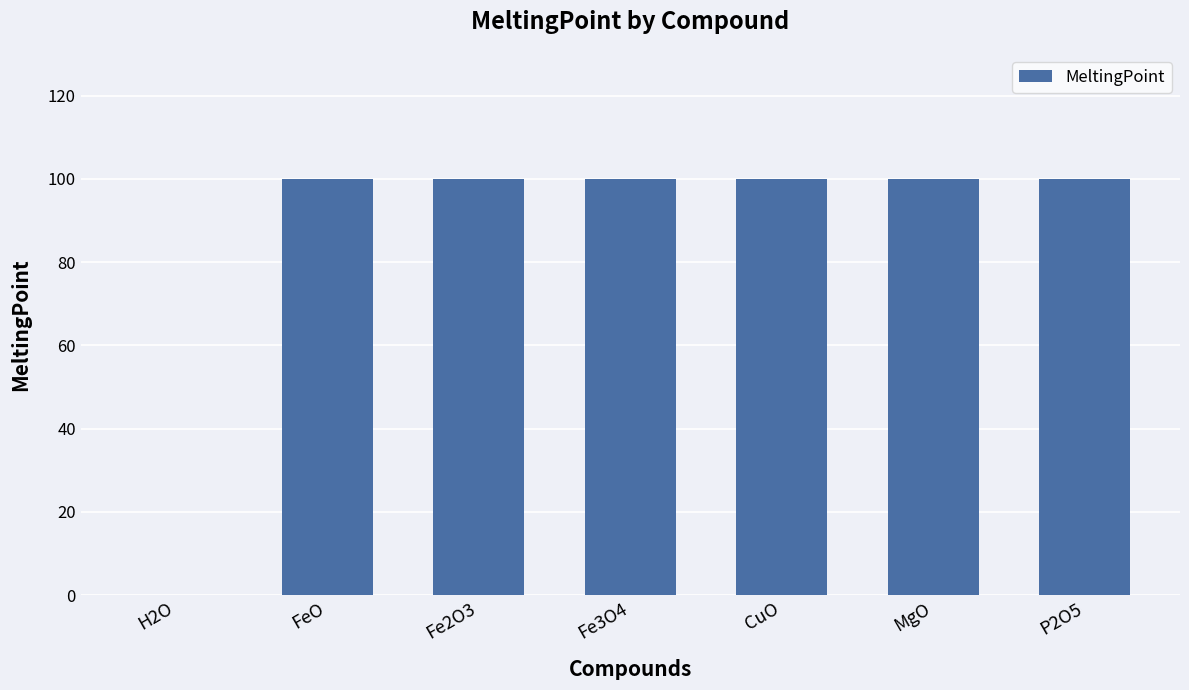

The value at CuO is 100. True or false?

True